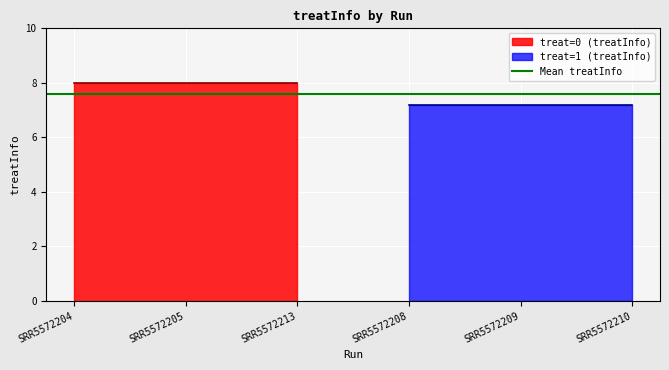

Which series has the largest range (max minus min)?

treat=0 (treatInfo)